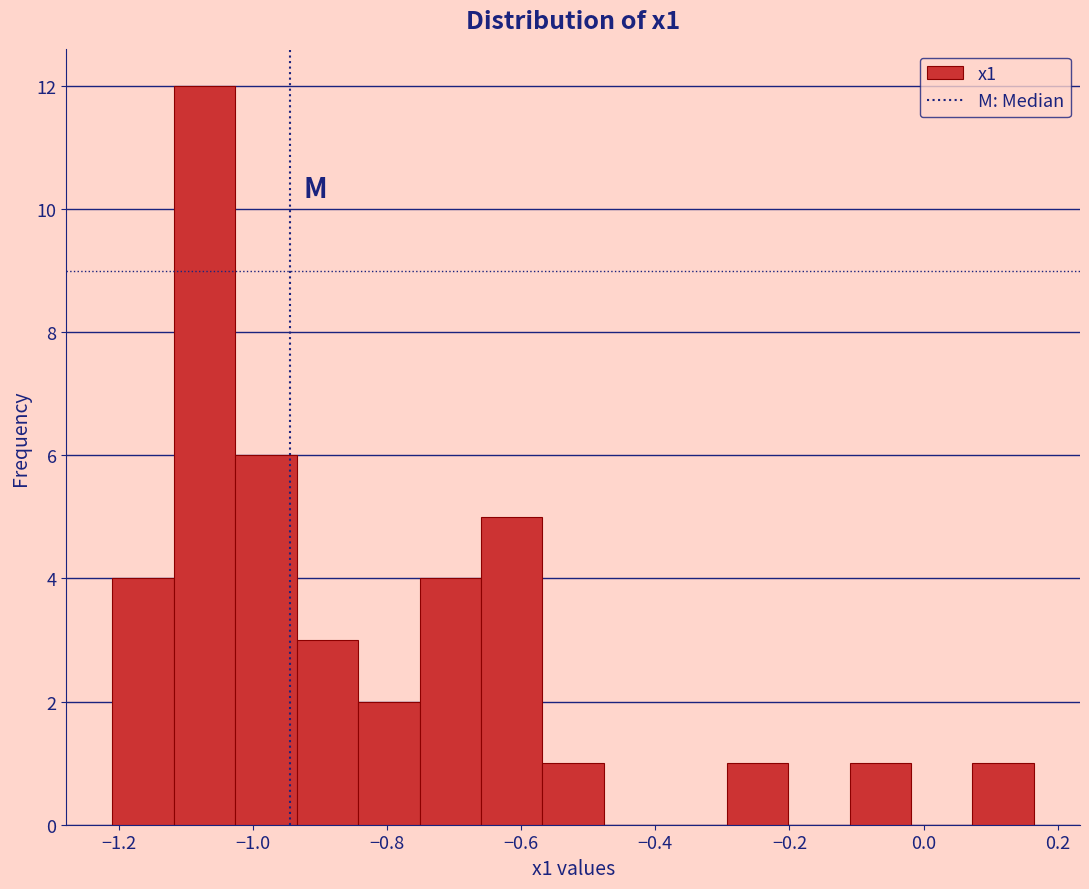

Reading left to right, transcribe this chart: for each bar, give the range it covers on the x-axis and its height. Neither the bar edges nor the heights are printed on the chart, so give them approximately, as read against the axes.

-1.20 to -1.12: 4
-1.12 to -1.02: 12
-1.02 to -0.94: 6
-0.94 to -0.84: 3
-0.84 to -0.76: 2
-0.76 to -0.66: 4
-0.66 to -0.56: 5
-0.56 to -0.48: 1
-0.48 to -0.38: 0
-0.38 to -0.30: 0
-0.30 to -0.20: 1
-0.20 to -0.12: 0
-0.12 to -0.02: 1
-0.02 to 0.08: 0
0.08 to 0.16: 1